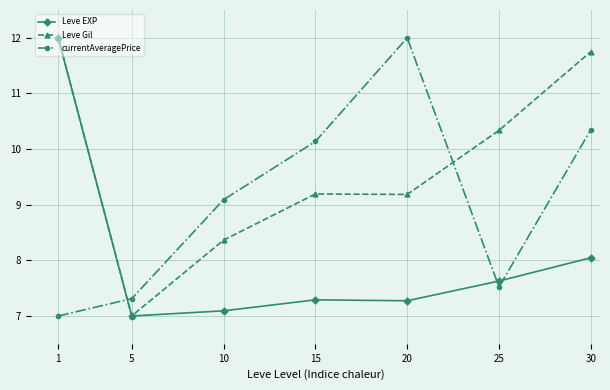

Rank the series at 15 from lowest to highest value.

Leve EXP, Leve Gil, currentAveragePrice